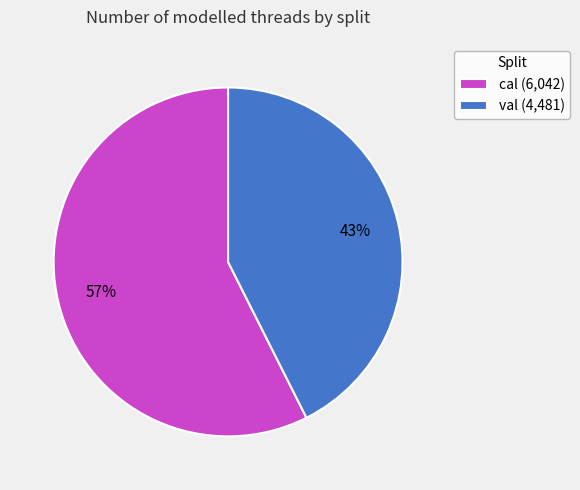

Do cal (6,042) and val (4,481) together represent more than half of the pie?

Yes